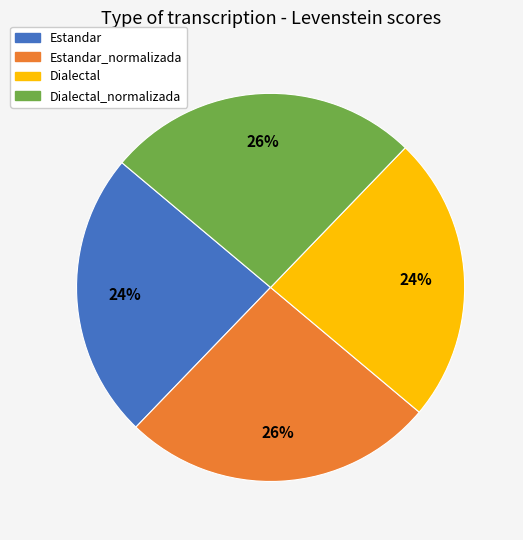

Is Dialectal_normalizada the majority of the pie?

No